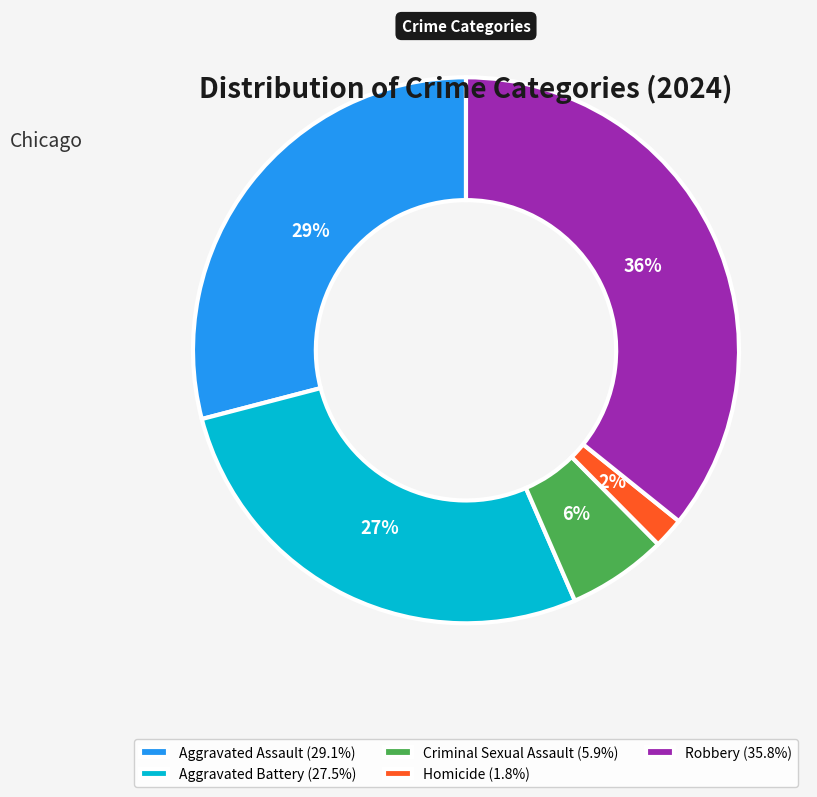

What percentage is the Aggravated Battery slice, to the nearest percent?

27%